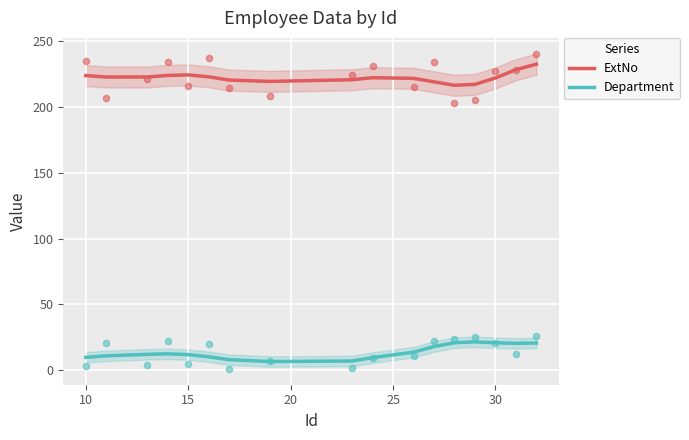

Which series contains the lowest Y value?

Department